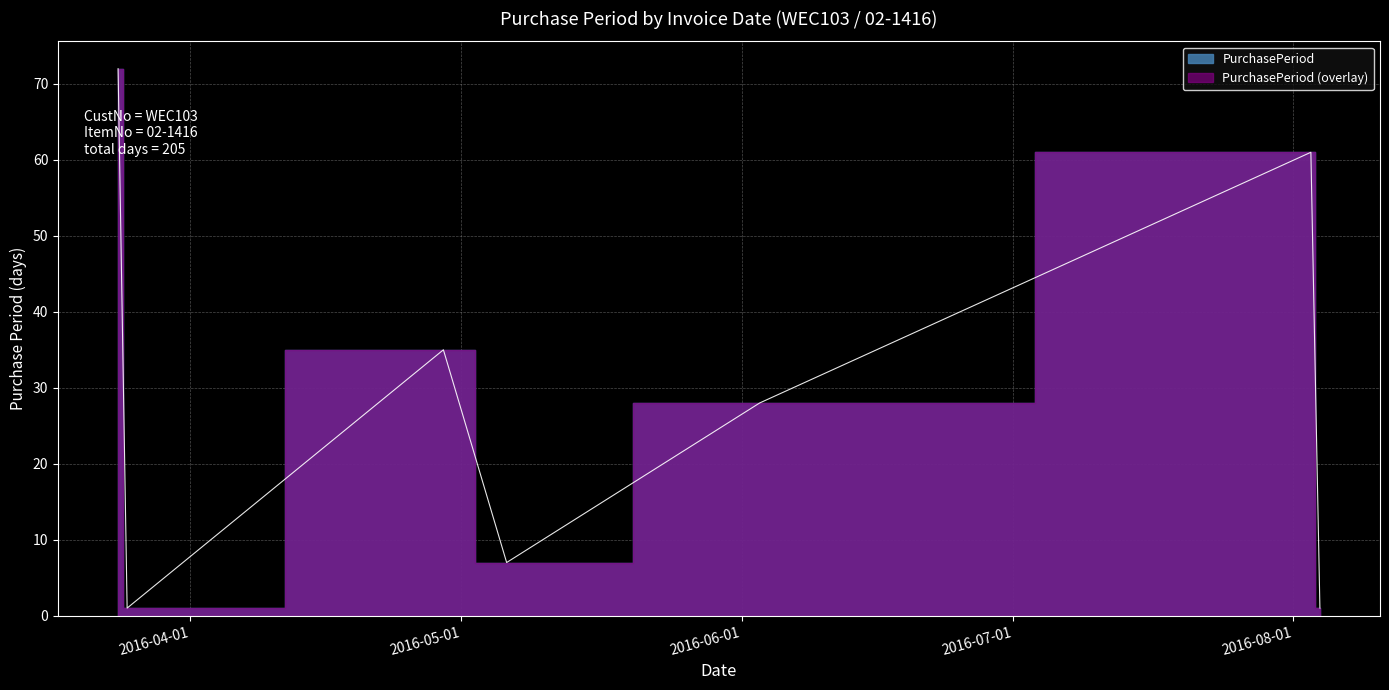

Which has a higher value, 2016-04-29 or 2016-08-04?

2016-04-29